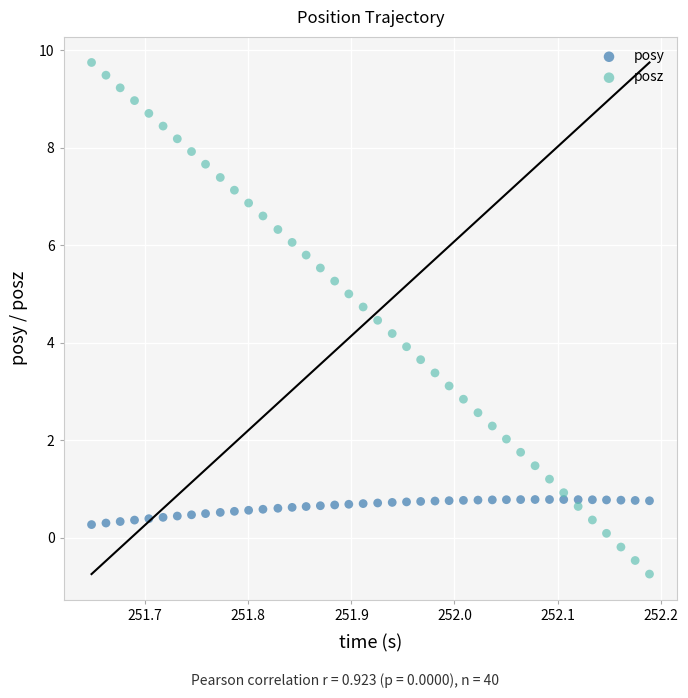

Across all data points, what is the range of Y values (max minus min)?

10.5